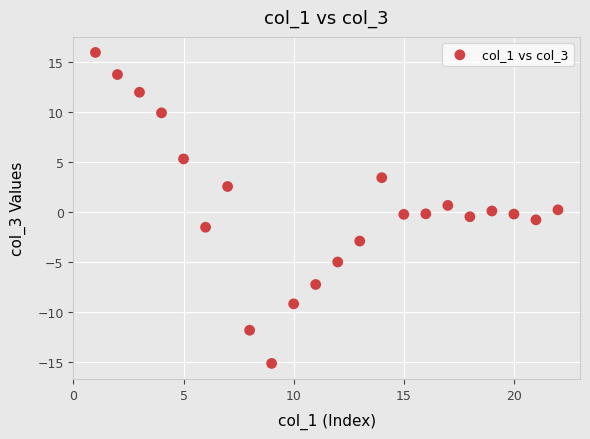

What is the range of X values (max minus min)?

21.0